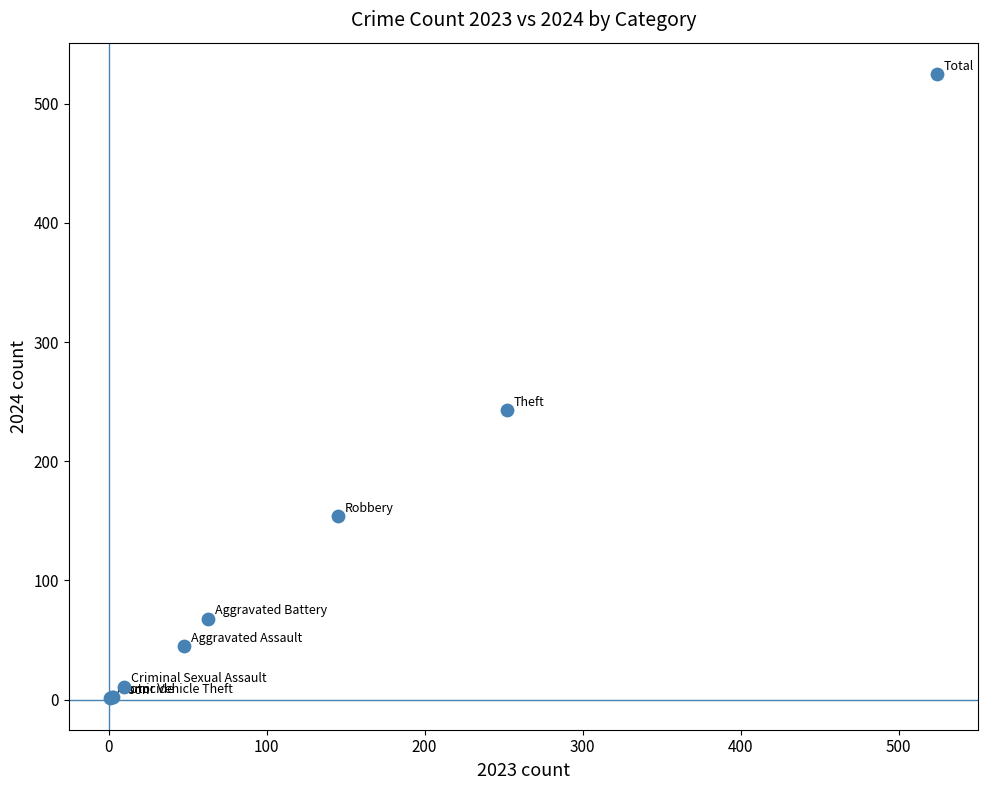

What Y value in the scatter plot is closest to 263?

243